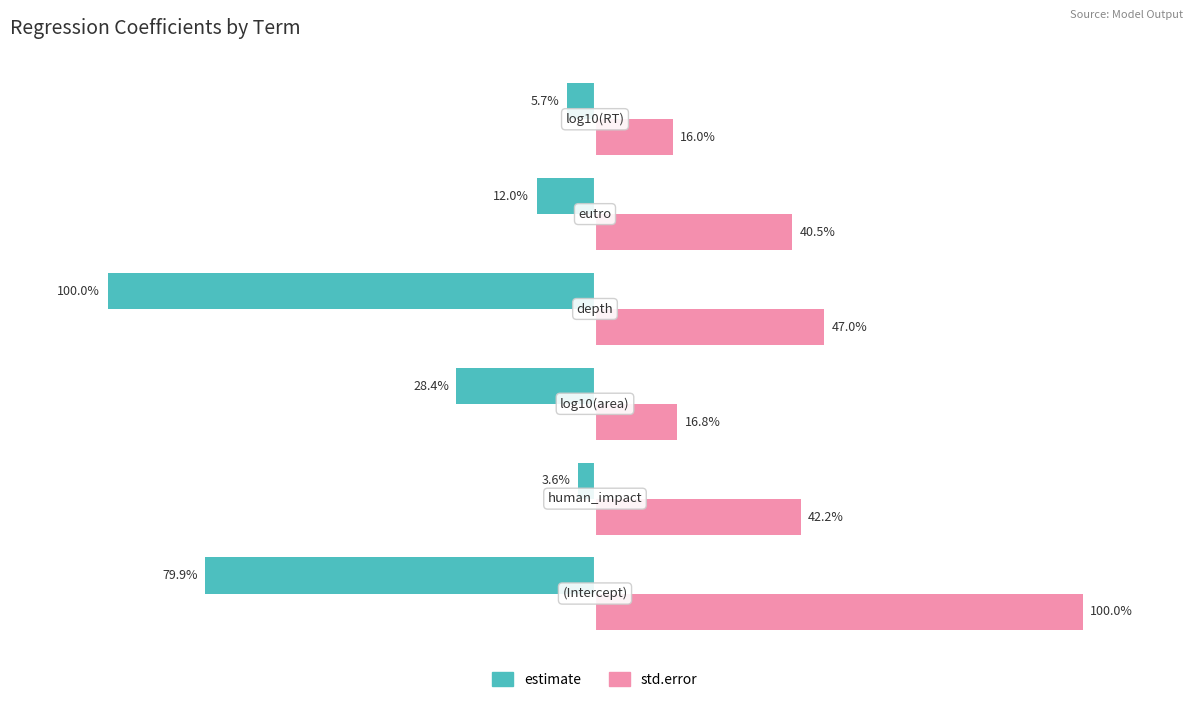

Which series has the widest spread of values?

estimate